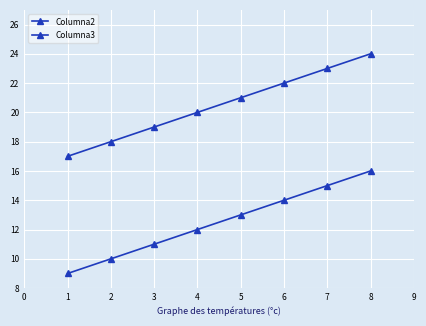

How many values in the Columna2 series are below 13?

4